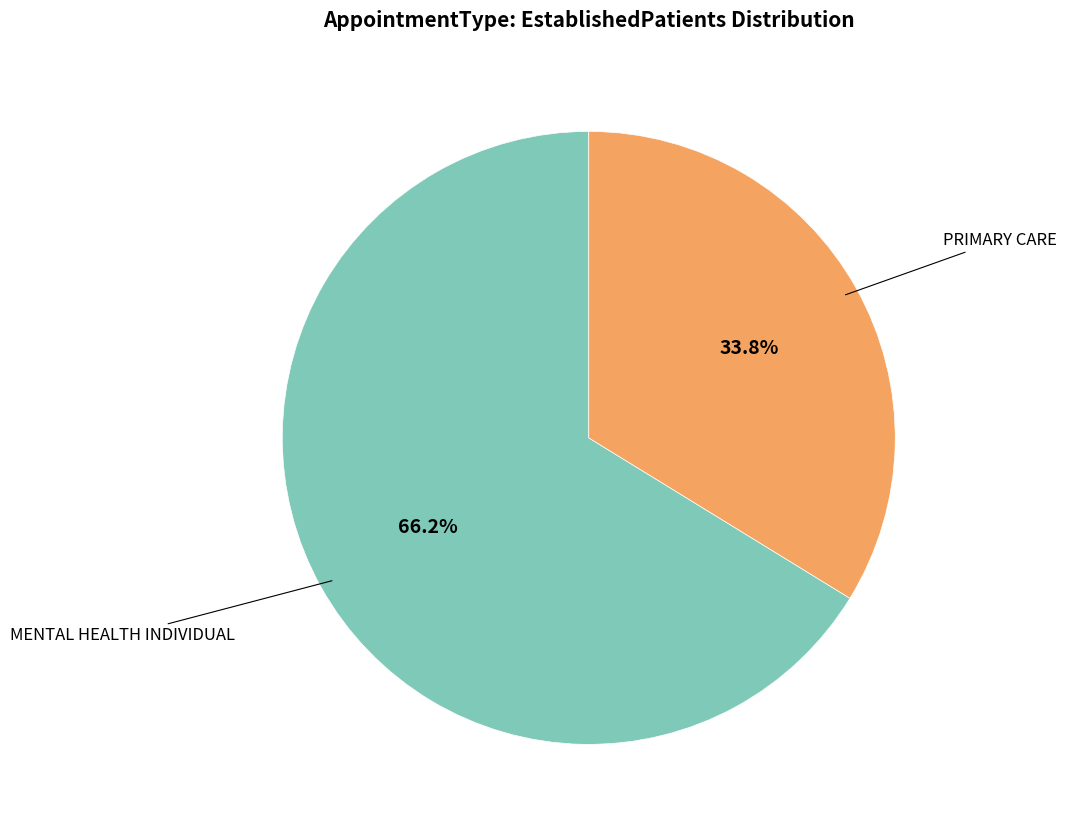

Is there any slice that represents more than half of the pie?

Yes